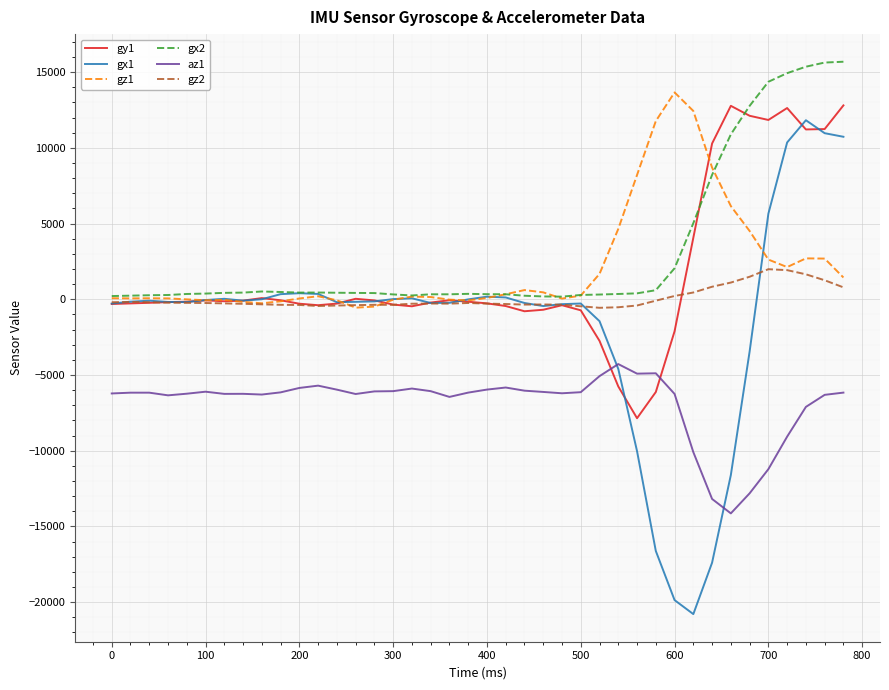

How many values in the az1 series are below -6164?

20